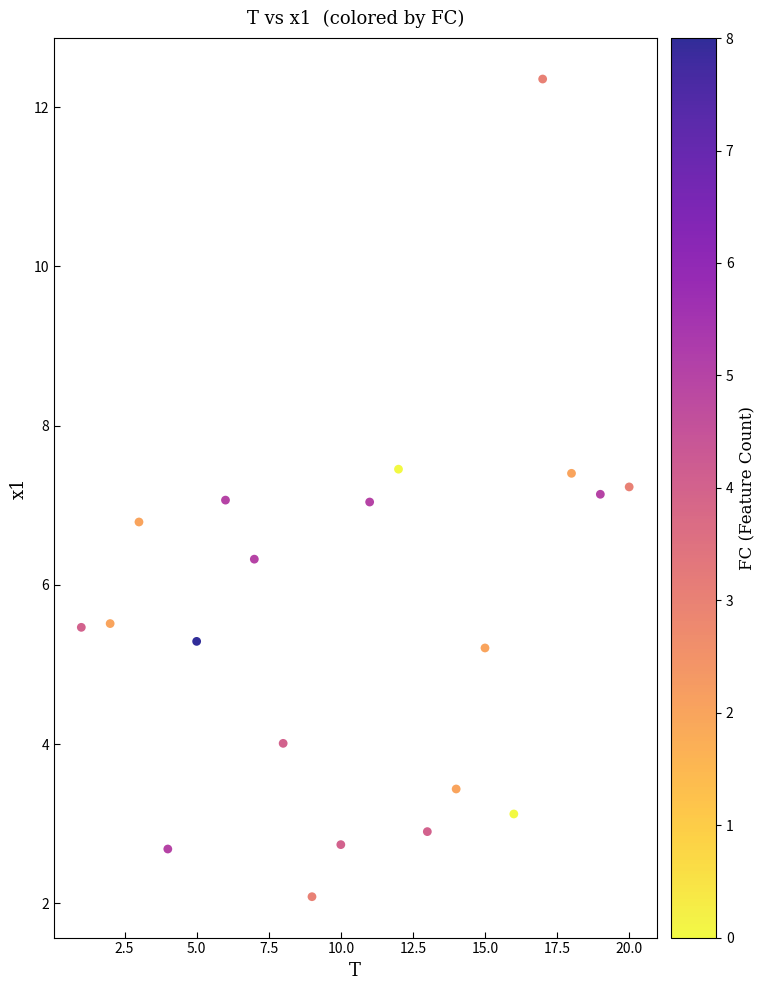

What is the range of X values (max minus min)?

19.0